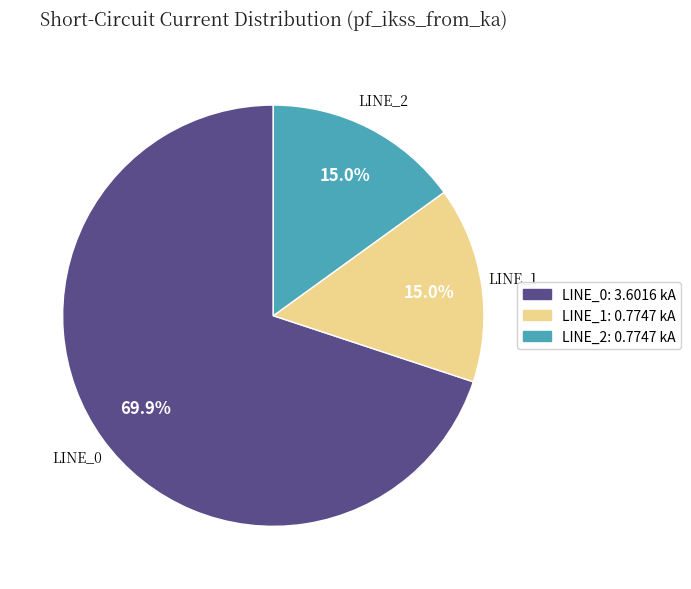

What is the largest slice in the pie chart?

LINE_0: 3.6016 kA